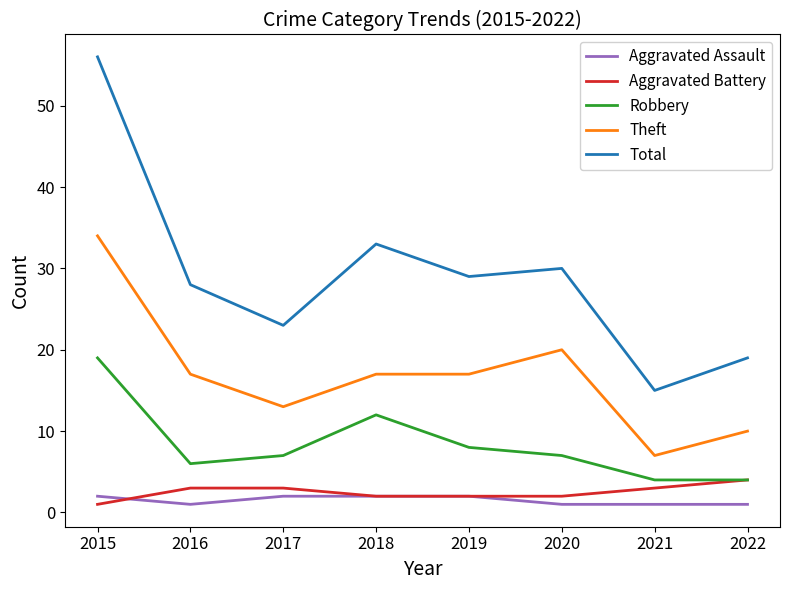

True or false: Robbery has more than 1 points higher than both neighbors.

False